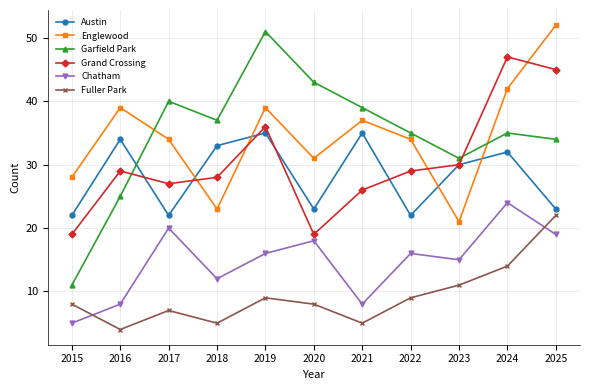

At how many categories does at least one series exceed 10?

11